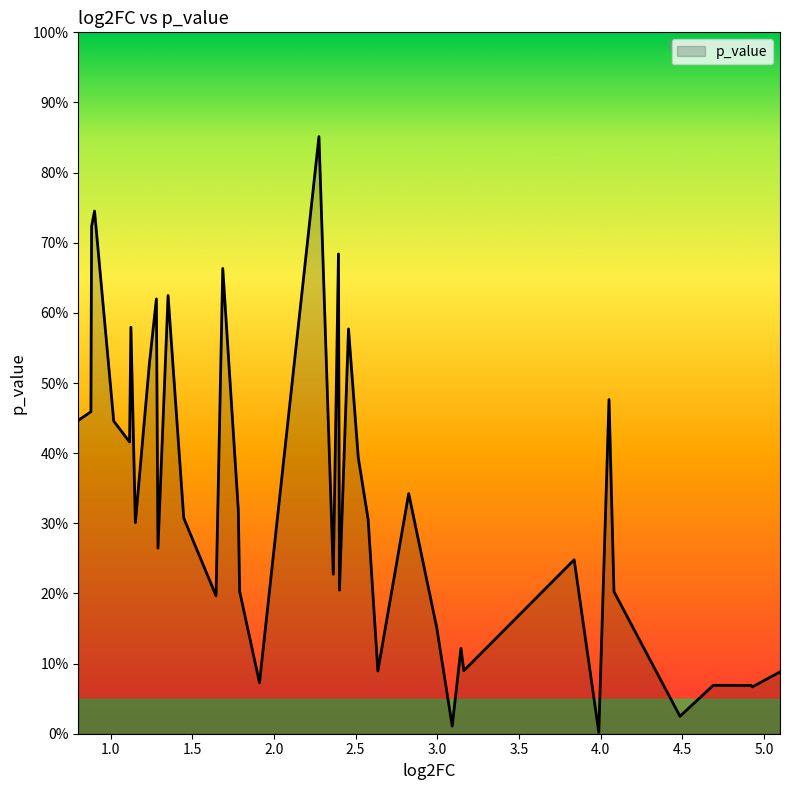

Is this an area chart (filled region under the line)?

Yes